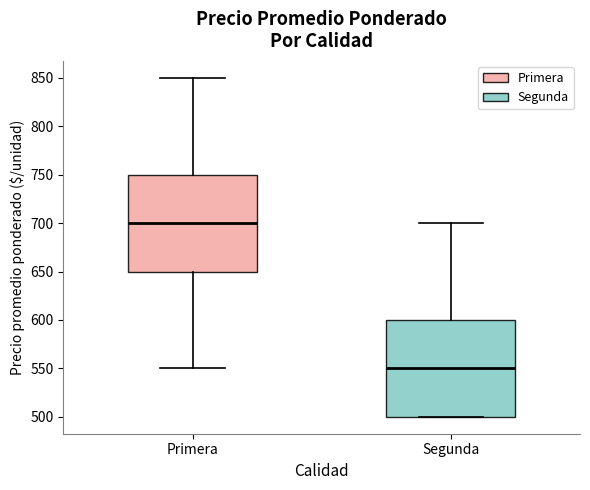

Reading left to right, transcribe this box plot: for each box, give where its median line is, the range the box spans, and where its two whiskers end, as read against the y-axis. The values are not printed on the chart, so give them approximately, as read against the axis.

Primera: median 700, box 650 to 750, whiskers 550 to 850
Segunda: median 550, box 500 to 600, whiskers 500 to 700